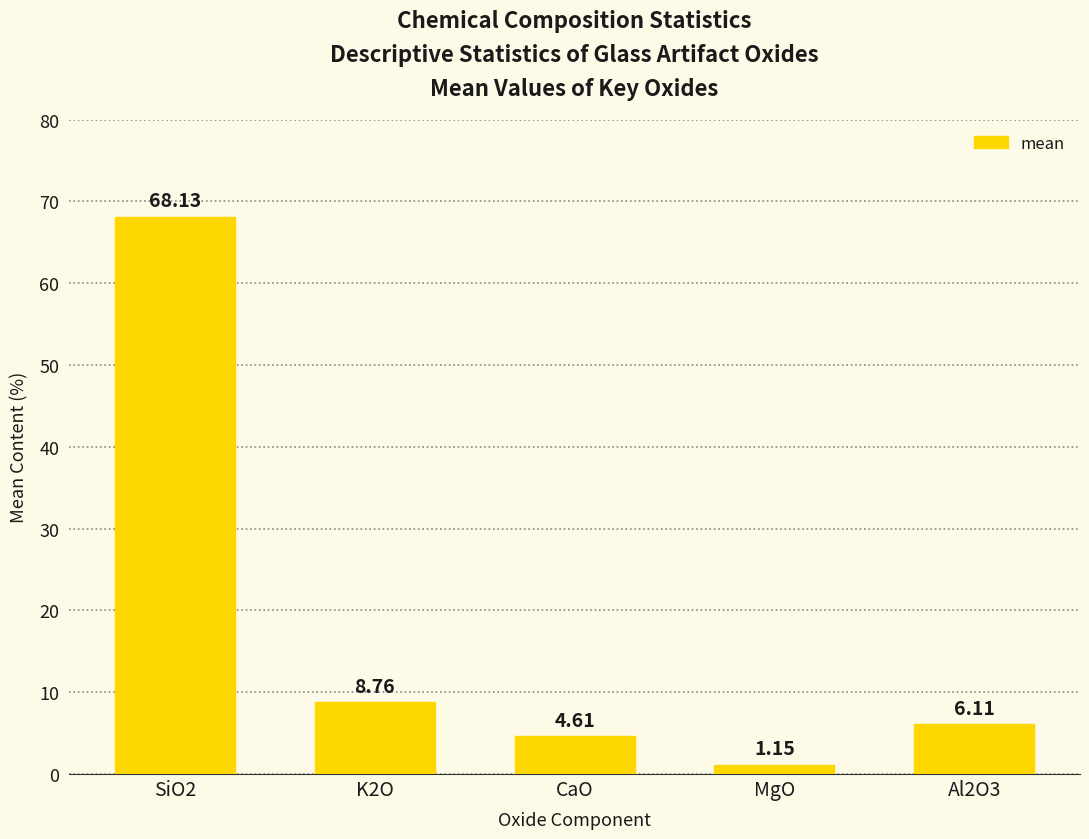

Rank the categories by value from lowest to highest.

MgO, CaO, Al2O3, K2O, SiO2